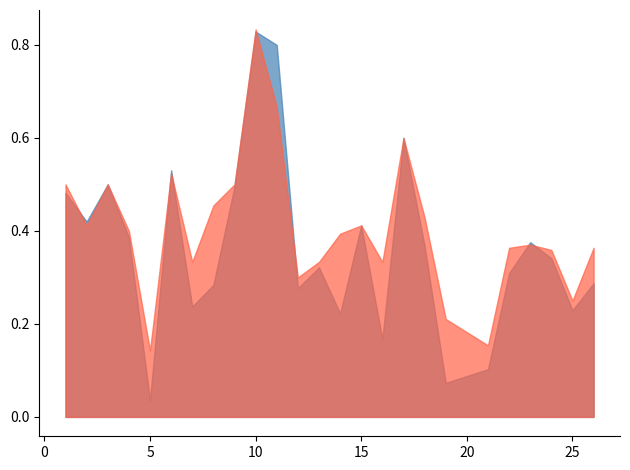

What are all the series names shown in the legend?

f1, accuracy